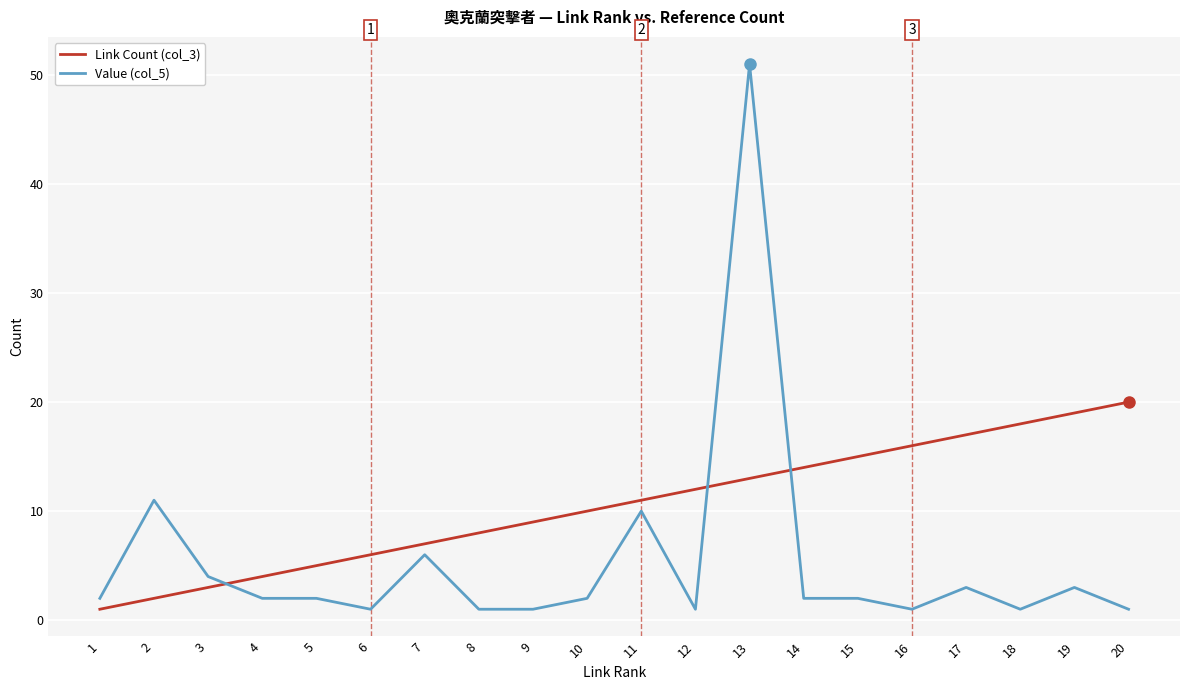

The Value (col_5) series shows 6 at 7. True or false?

True